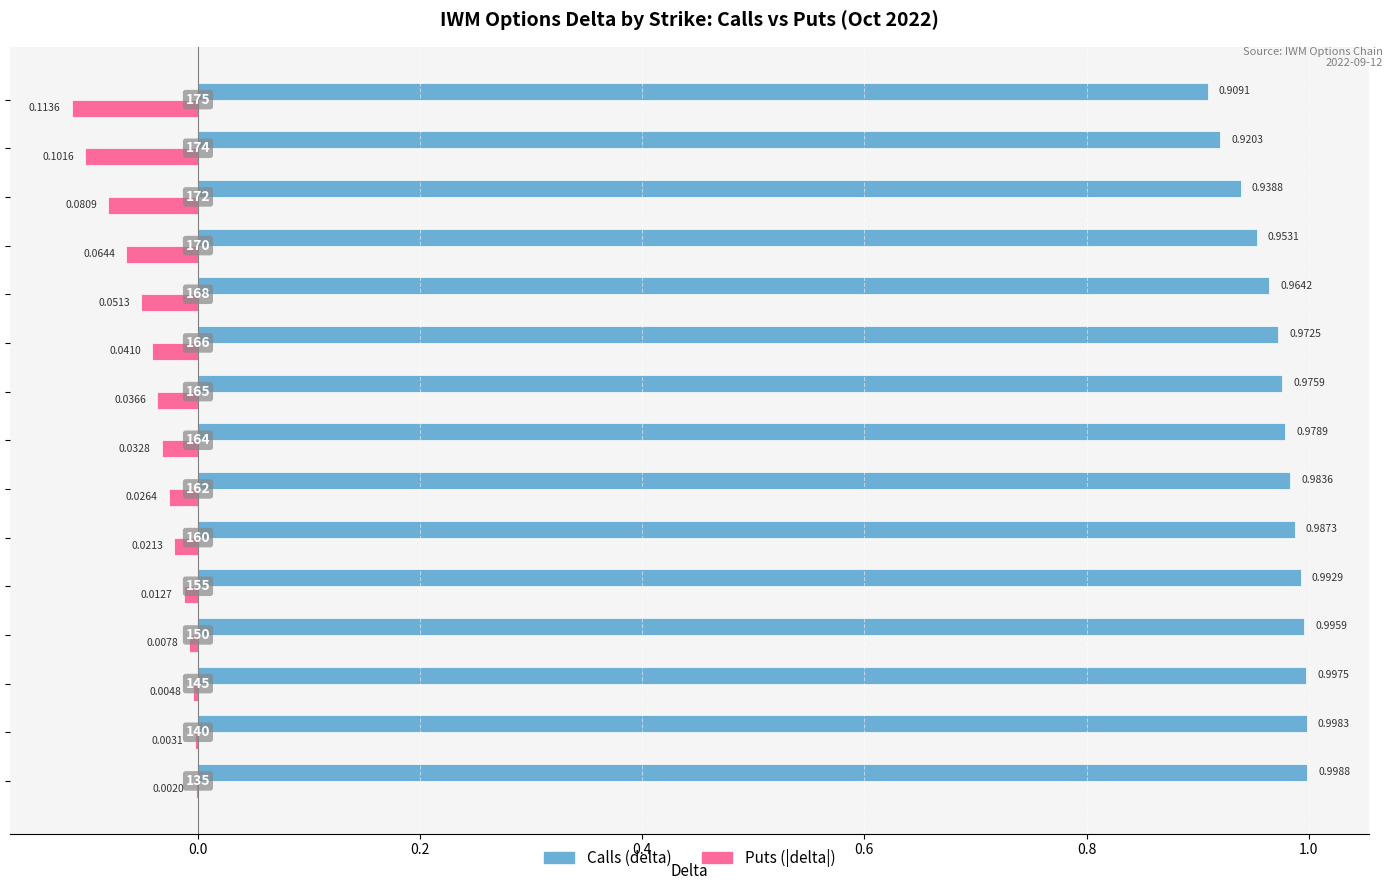

How many data points does each series have?

15